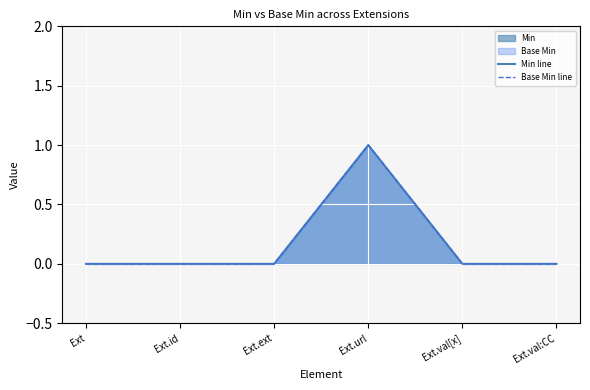

Does the chart display data point markers on the line(s)?

No